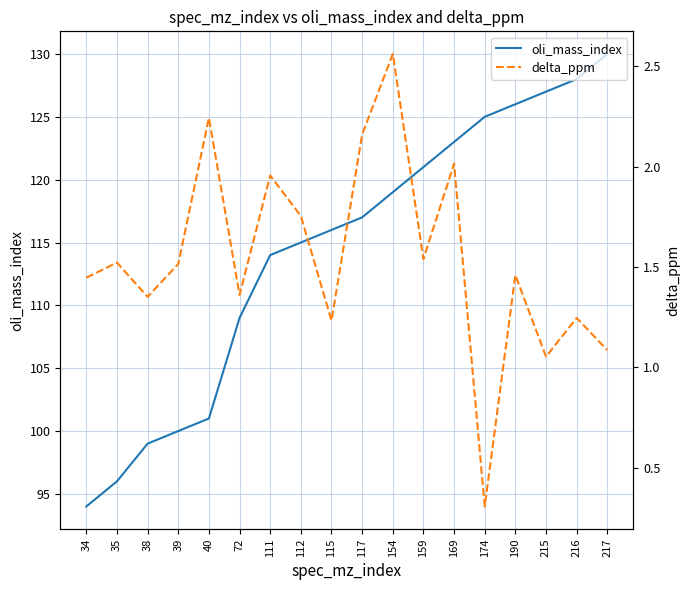

True or false: oli_mass_index and delta_ppm cross at least once.

False